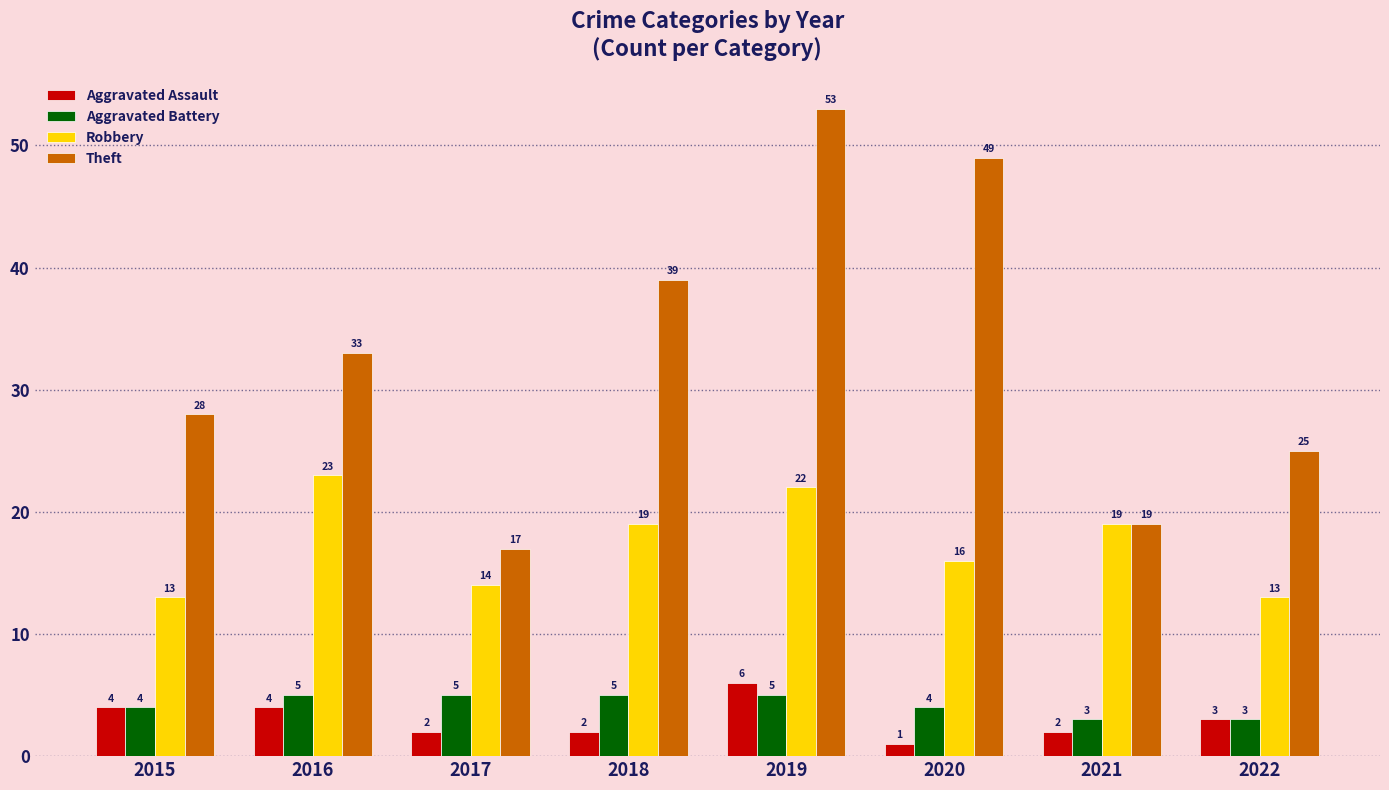

At how many categories does at least one series exceed 10?

8